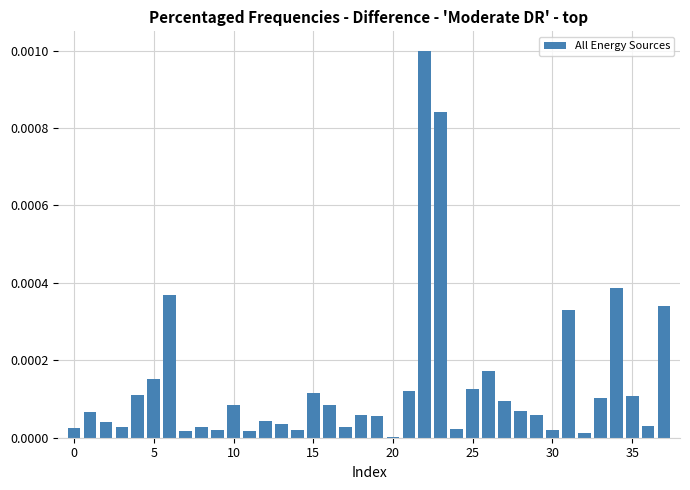

Which category has the lowest value across all series?

20